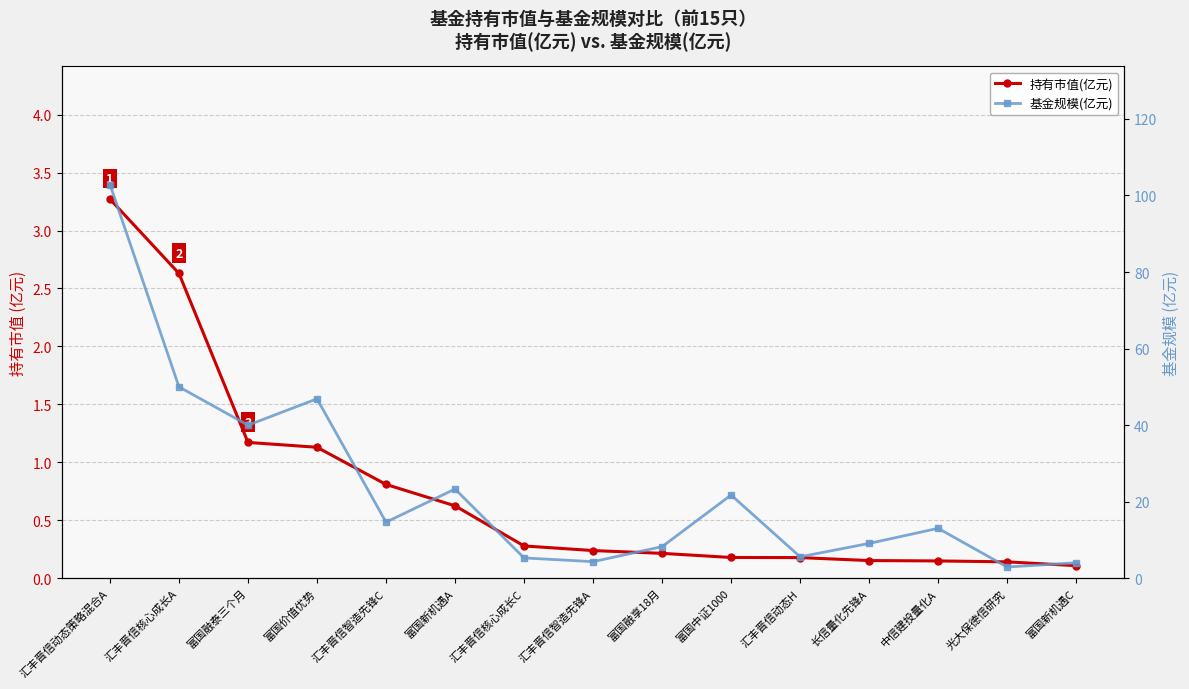

The value of 持有市值(亿元) at 光大保德信研究 is 0.1. True or false?

True